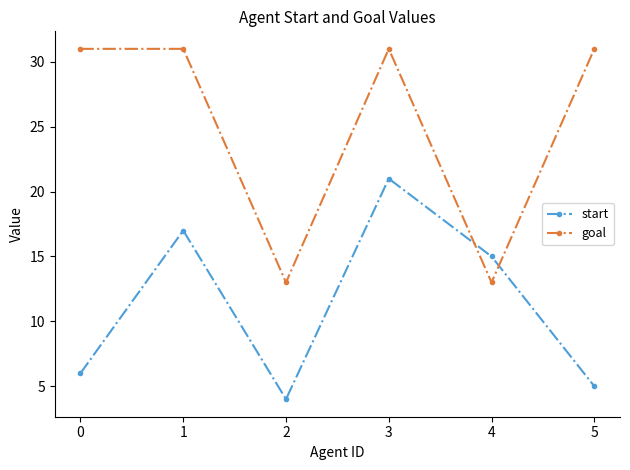

Is it true that goal equals 55 at 4?

False